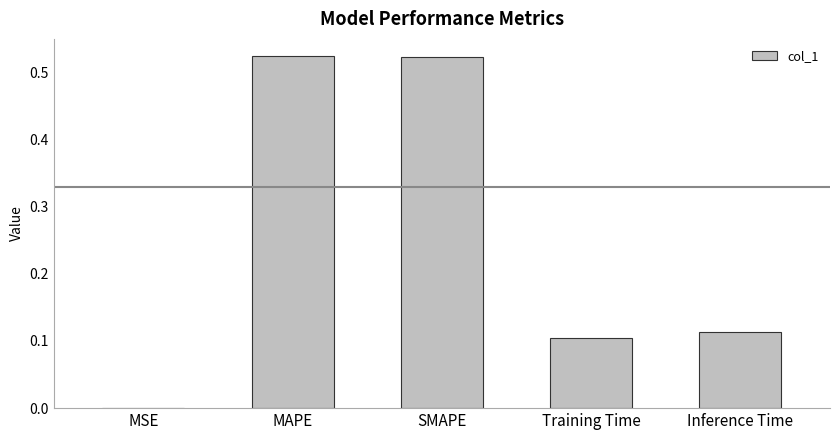

What is the sum of the values at Inference Time and MAPE?

0.6